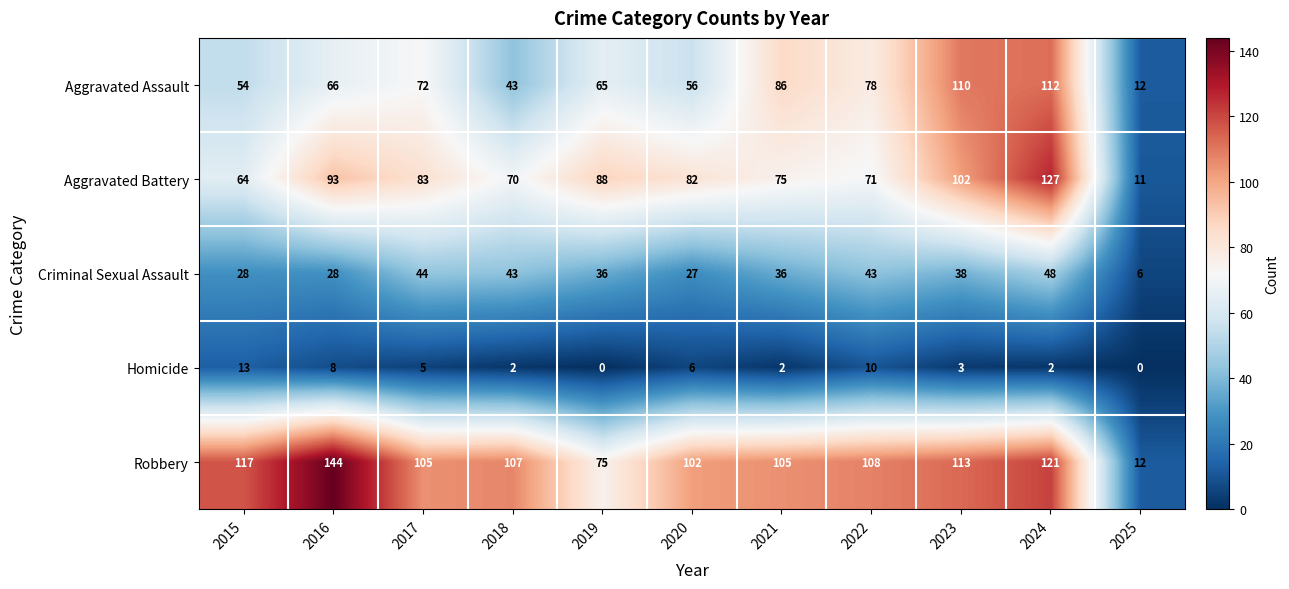

Which series has the largest total across all categories?

Robbery